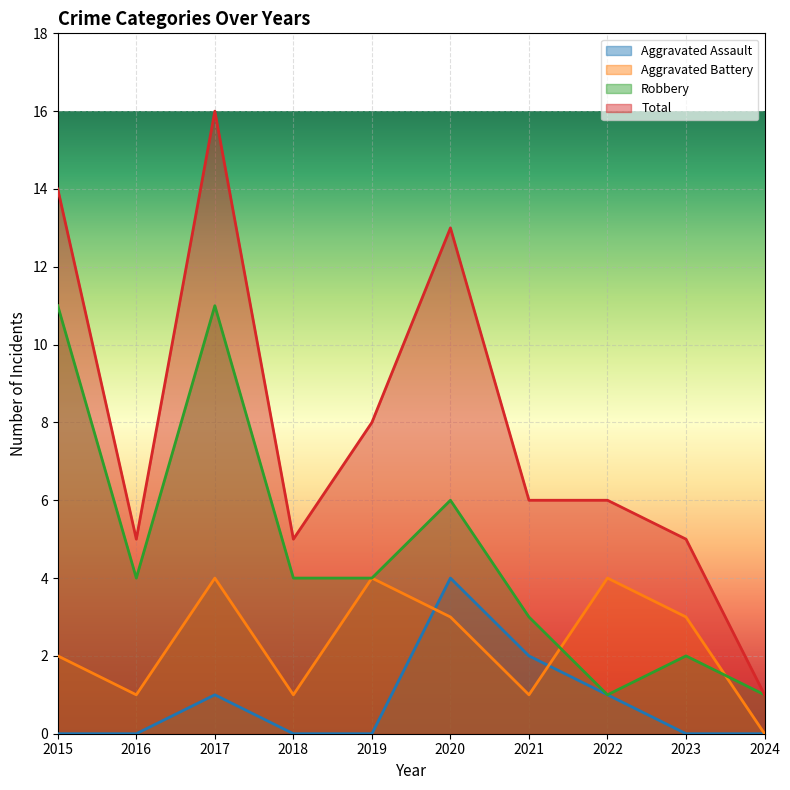

Reading left to right, transcribe all the data shown in this chart.

Aggravated Assault: 2015=0	2016=0	2017=1	2018=0	2019=0	2020=4	2021=2	2022=1	2023=0	2024=0
Aggravated Battery: 2015=2	2016=1	2017=4	2018=1	2019=4	2020=3	2021=1	2022=4	2023=3	2024=0
Robbery: 2015=11	2016=4	2017=11	2018=4	2019=4	2020=6	2021=3	2022=1	2023=2	2024=1
Total: 2015=14	2016=5	2017=16	2018=5	2019=8	2020=13	2021=6	2022=6	2023=5	2024=1